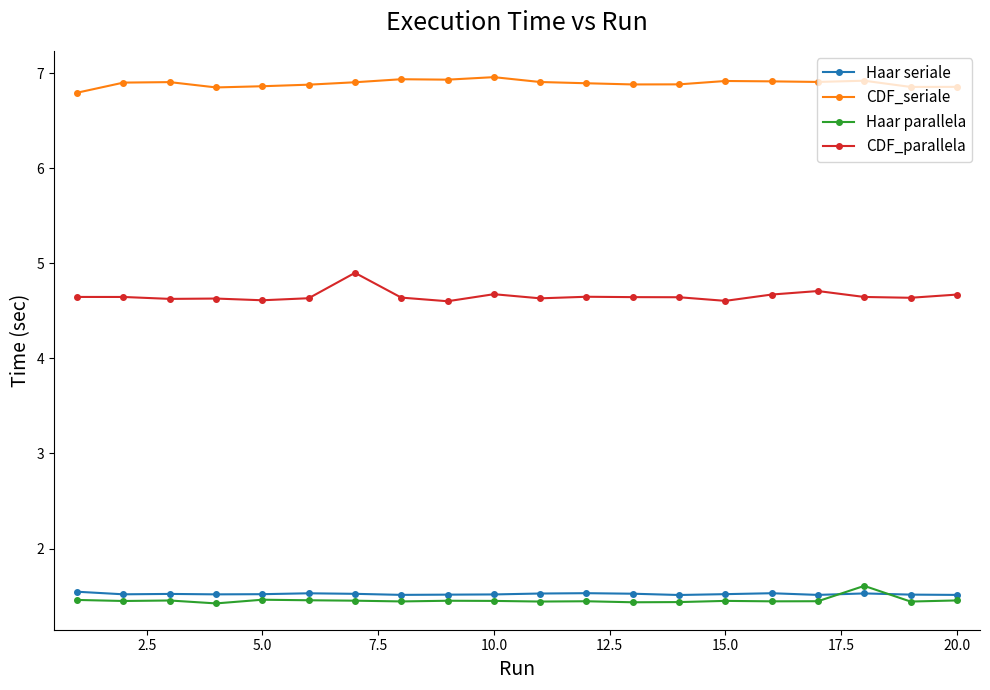

What are all the series names shown in the legend?

Haar seriale, CDF_seriale, Haar parallela, CDF_parallela